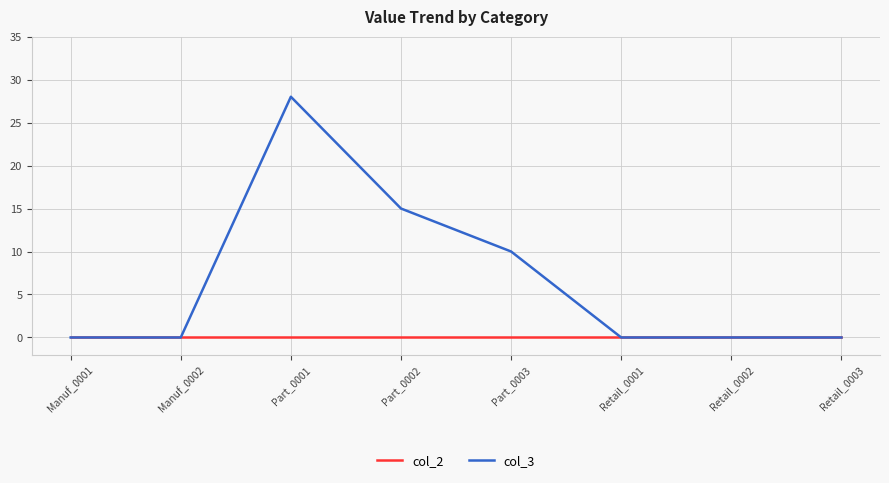

Reading right to left, extract all data points from this chart.

col_2: 0	0	0	0	0	0	0	0
col_3: 0	0	0	10	15	28	0	0